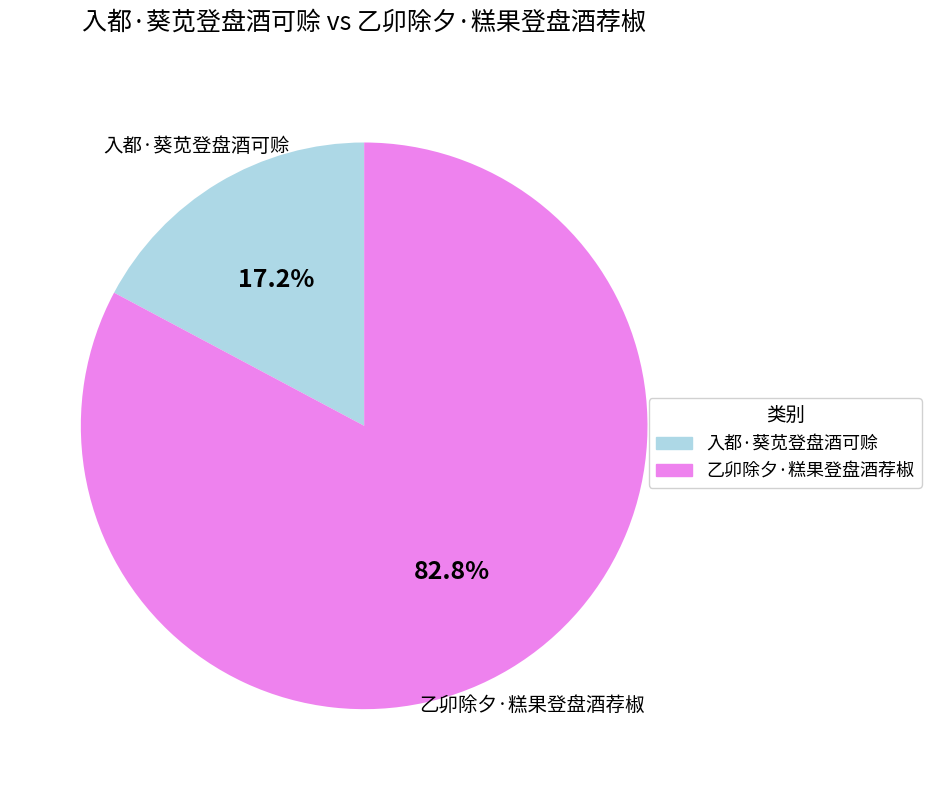

To the nearest percent, what percentage of the pie is 入都·葵苋登盘酒可赊?

17%